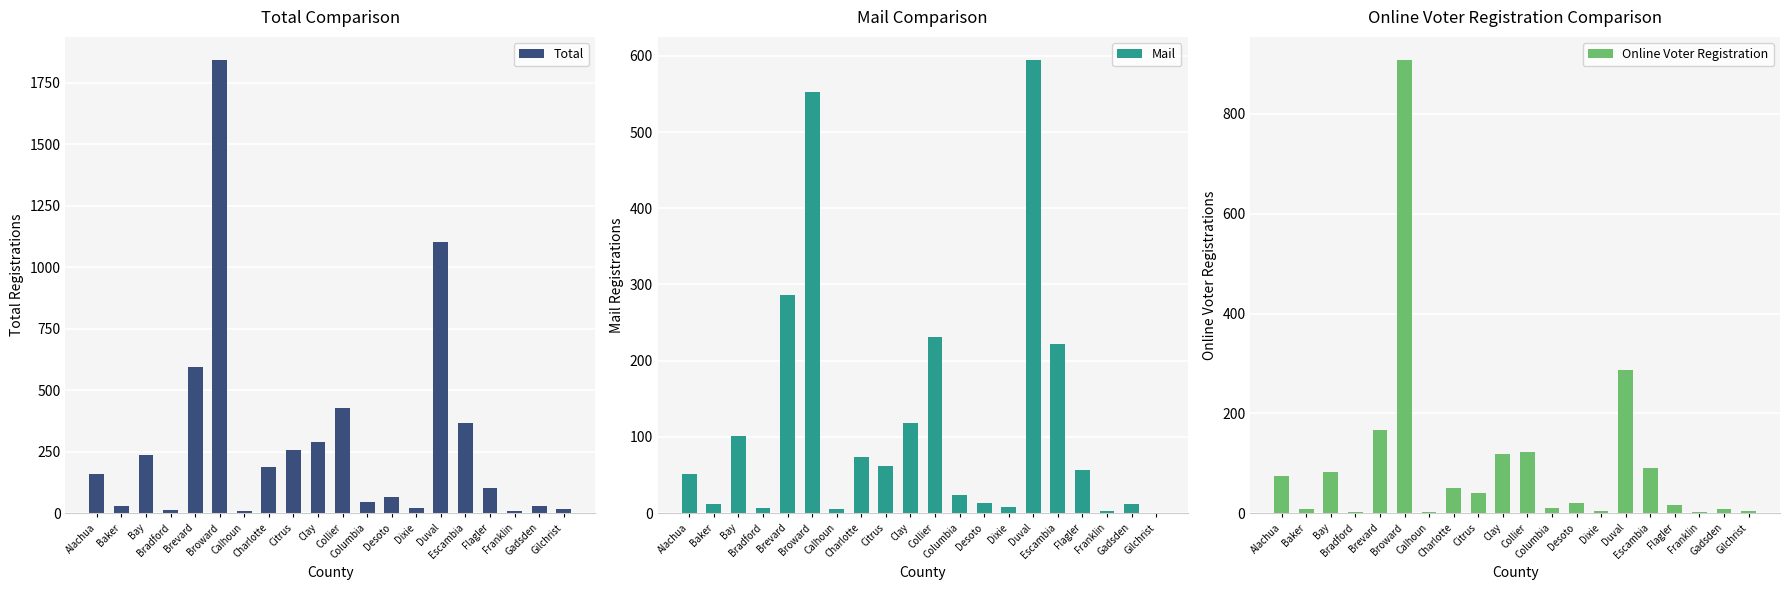

How many values in the Mail series are below 57?

10